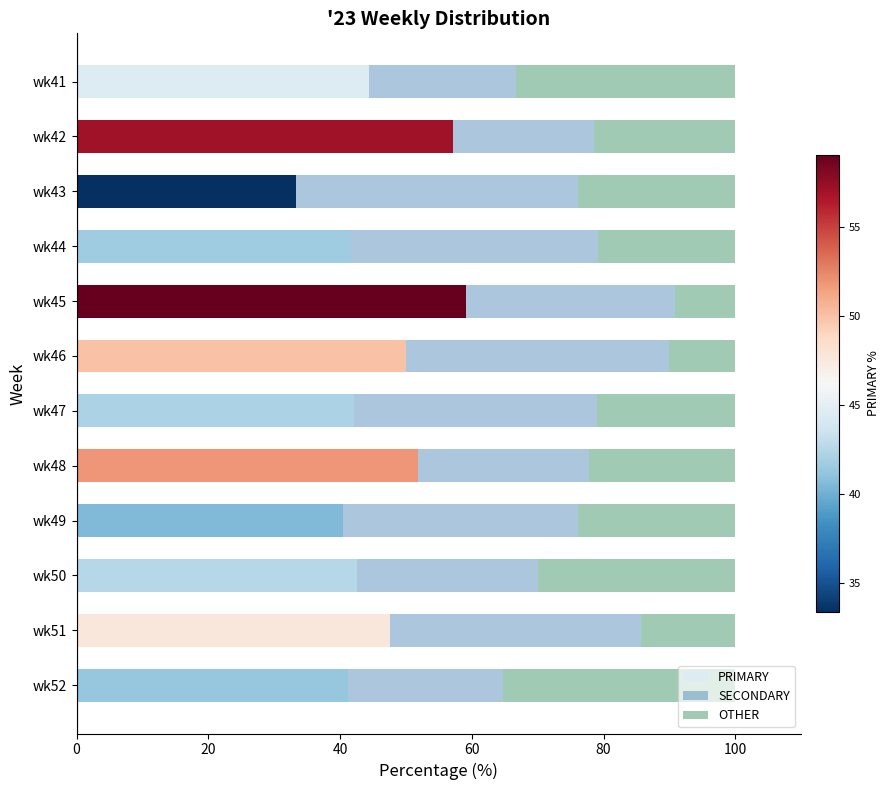

What is the maximum value for PRIMARY?

59.1